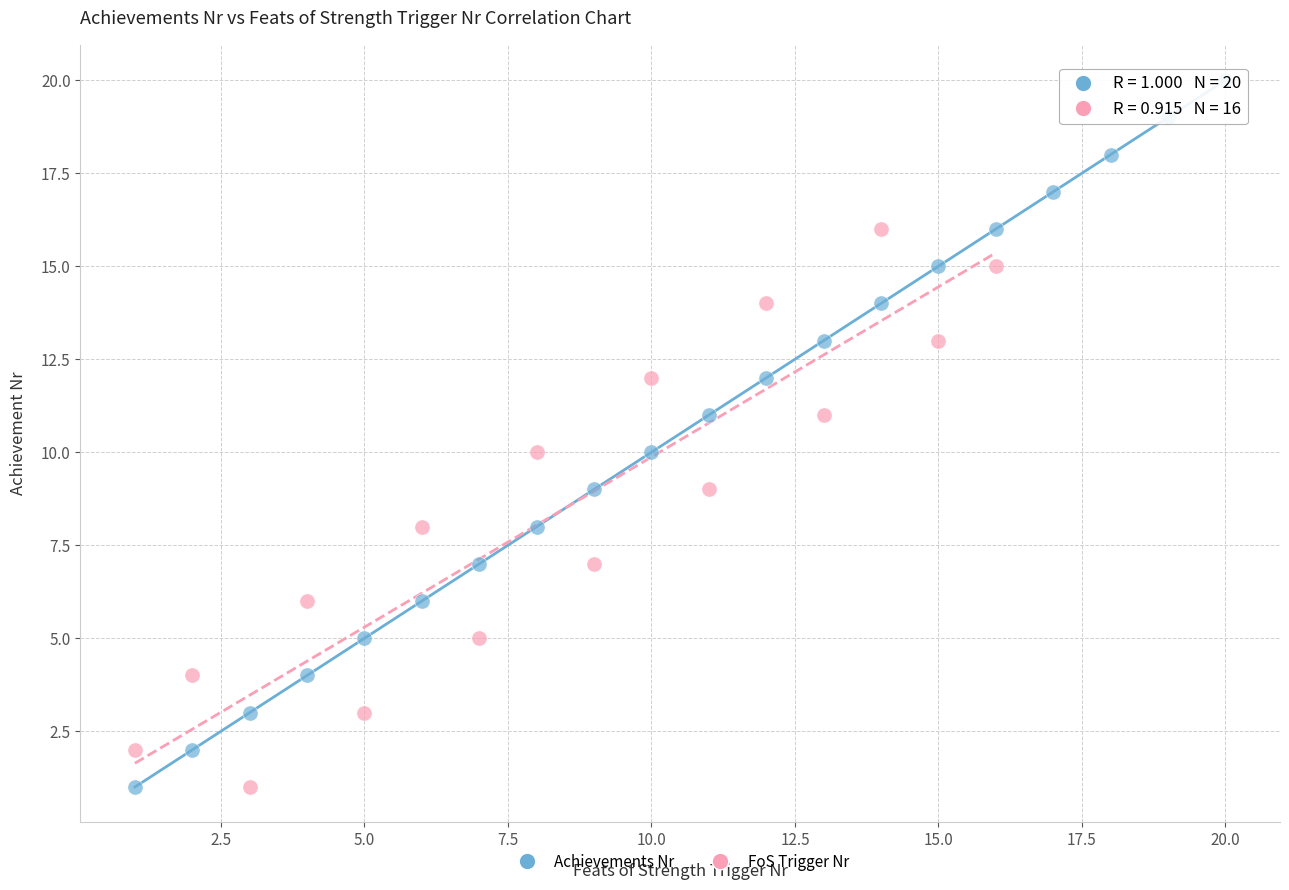

Which series contains the highest Y value?

Achievements Nr